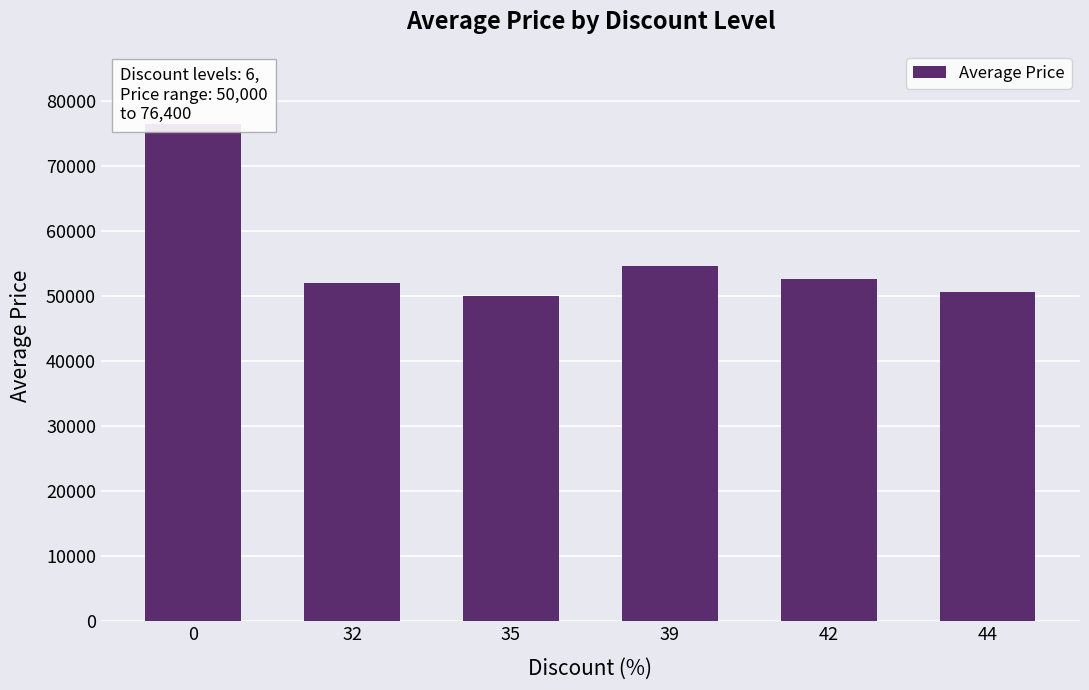

What is the greatest value displayed?

76400